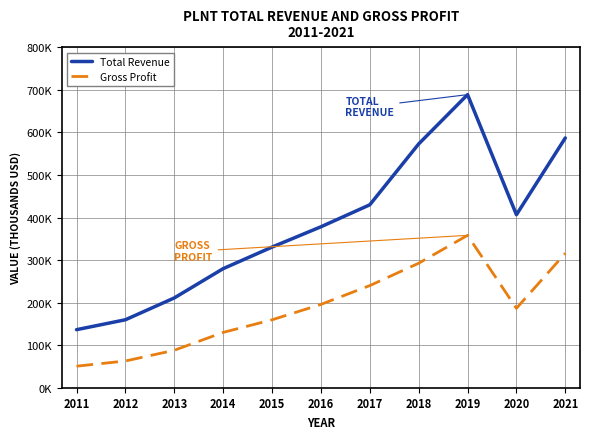

What are all the series names shown in the legend?

Total Revenue, Gross Profit